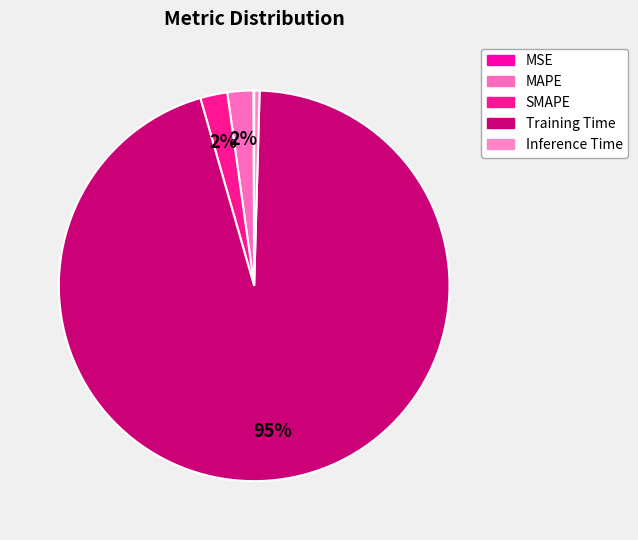

Which category accounts for the majority?

Training Time